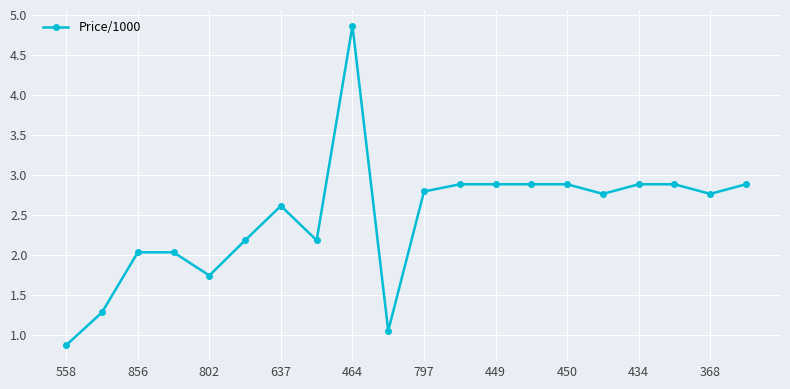

What is the sum of all values?

49.3